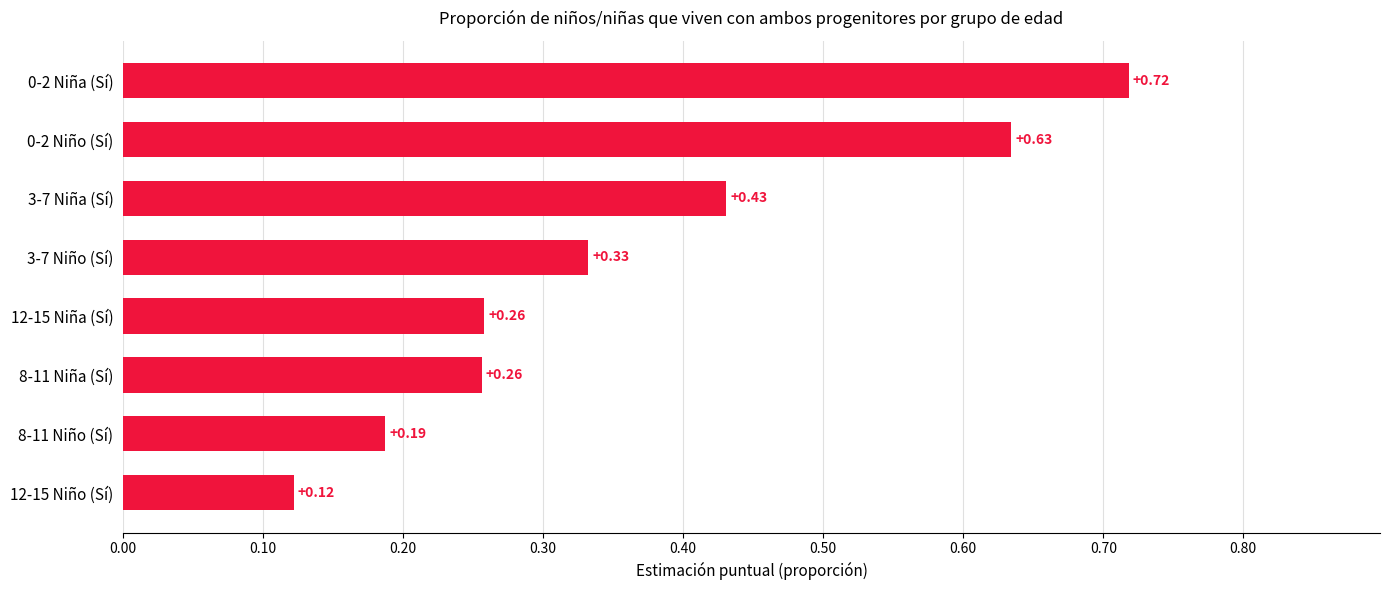

What is the difference between the maximum and second lowest values?

0.5